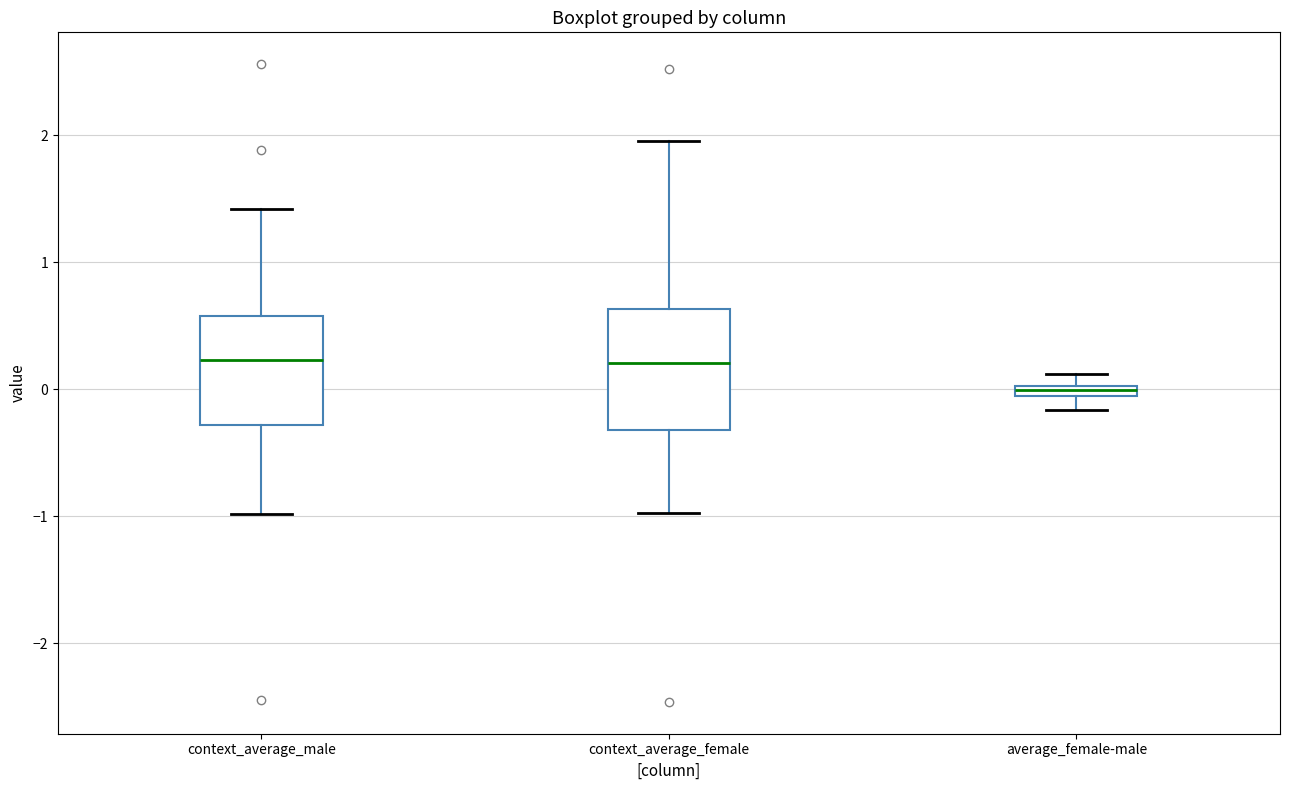

Which box's median line is the lowest?

average_female-male